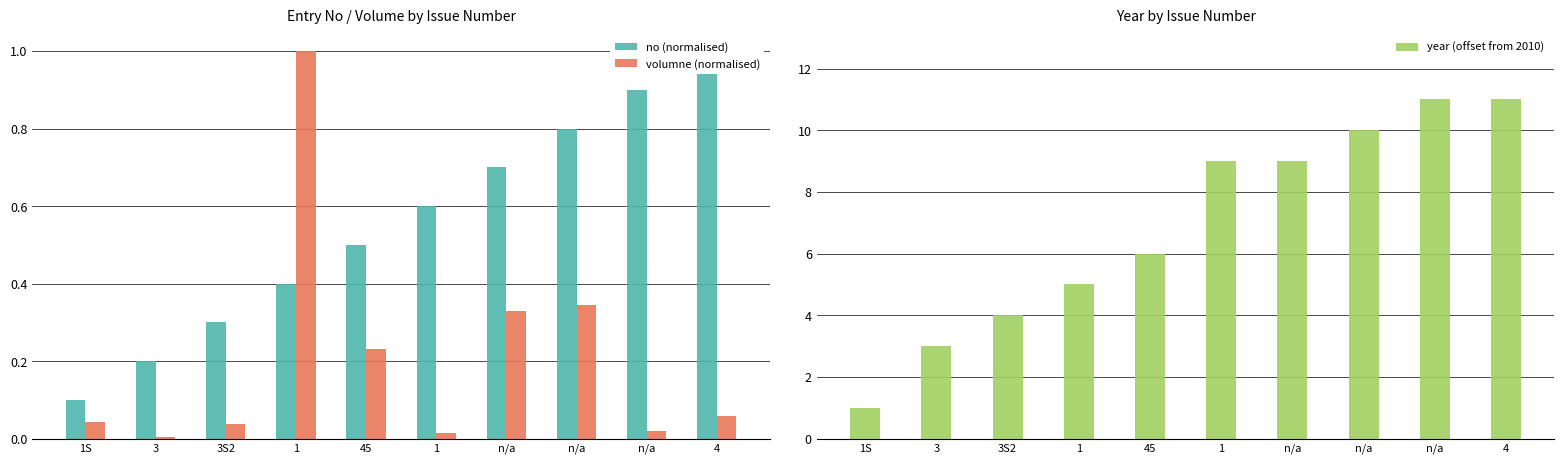

Reading left to right, transcribe all the data shown in this chart.

no (normalised): 0.1	0.2	0.3	0.4	0.5	0.6	0.7	0.8	0.9	1.0
volumne (normalised): 0.0	0.0	0.0	1.0	0.2	0.0	0.3	0.3	0.0	0.1
year (offset from 2010): 1.0	3.0	4.0	5.0	6.0	9.0	9.0	10.0	11.0	11.0